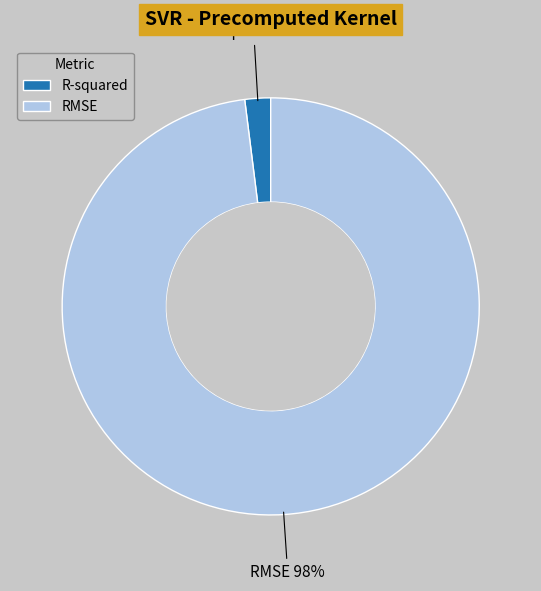

To the nearest percent, what is the average slice percentage?

50%